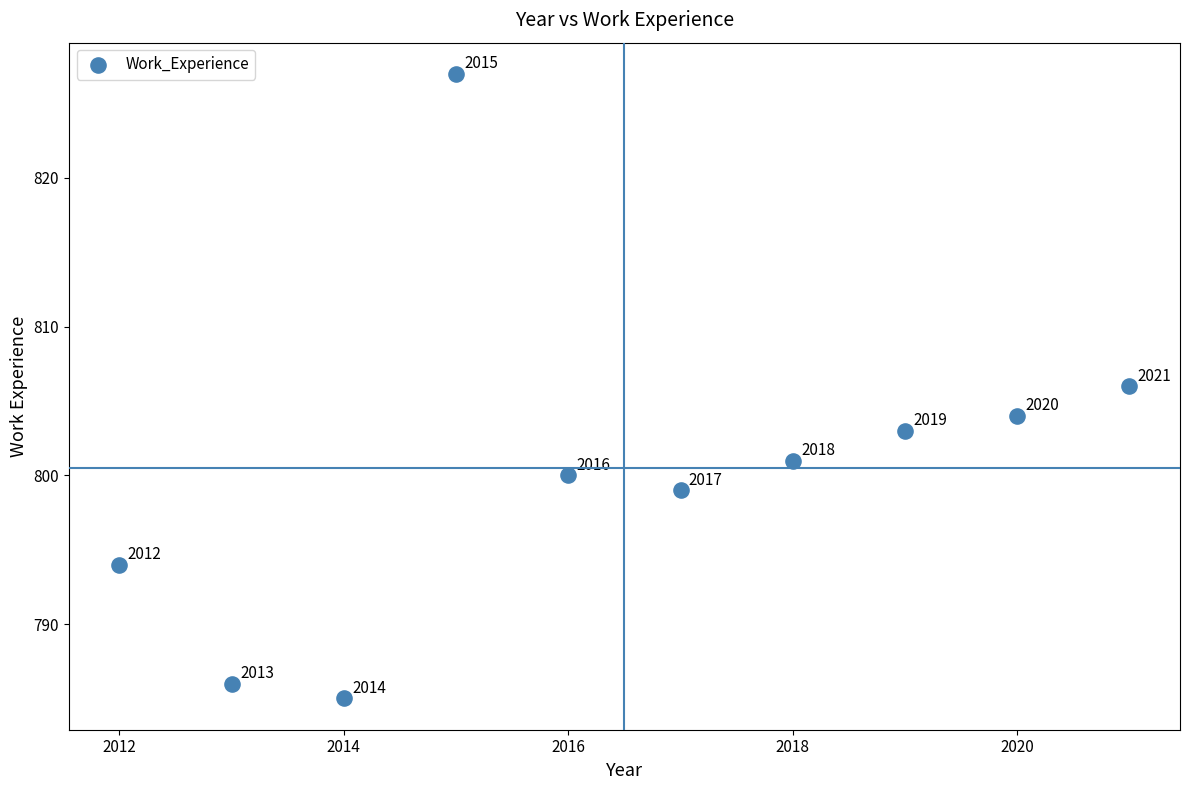

What Y value in the scatter plot is closest to 806?

806